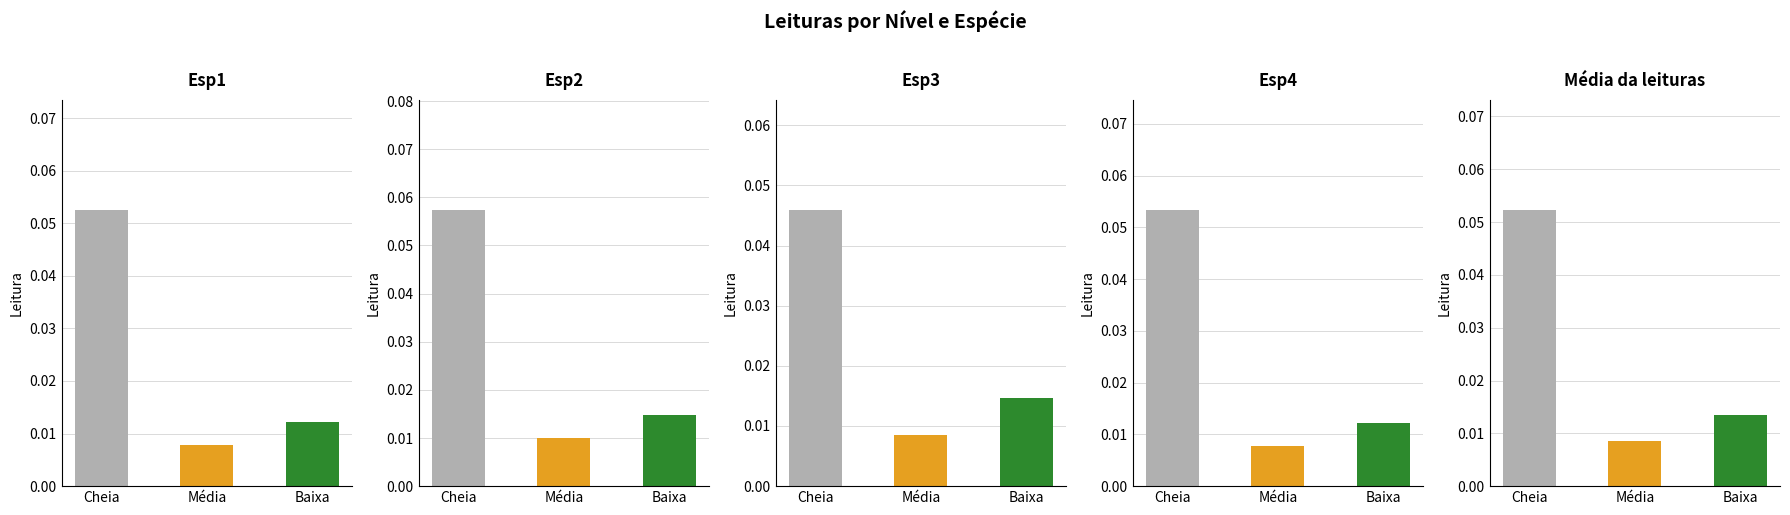

Rank the series by their maximum value, from highest to lowest.

Esp2, Esp4, Esp1, Média da leituras, Esp3